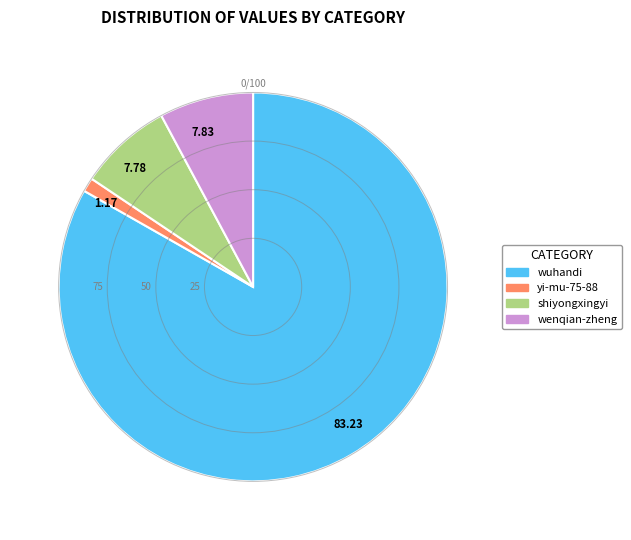

Is the sum of 7.83 and 7.78 greater than half?

No